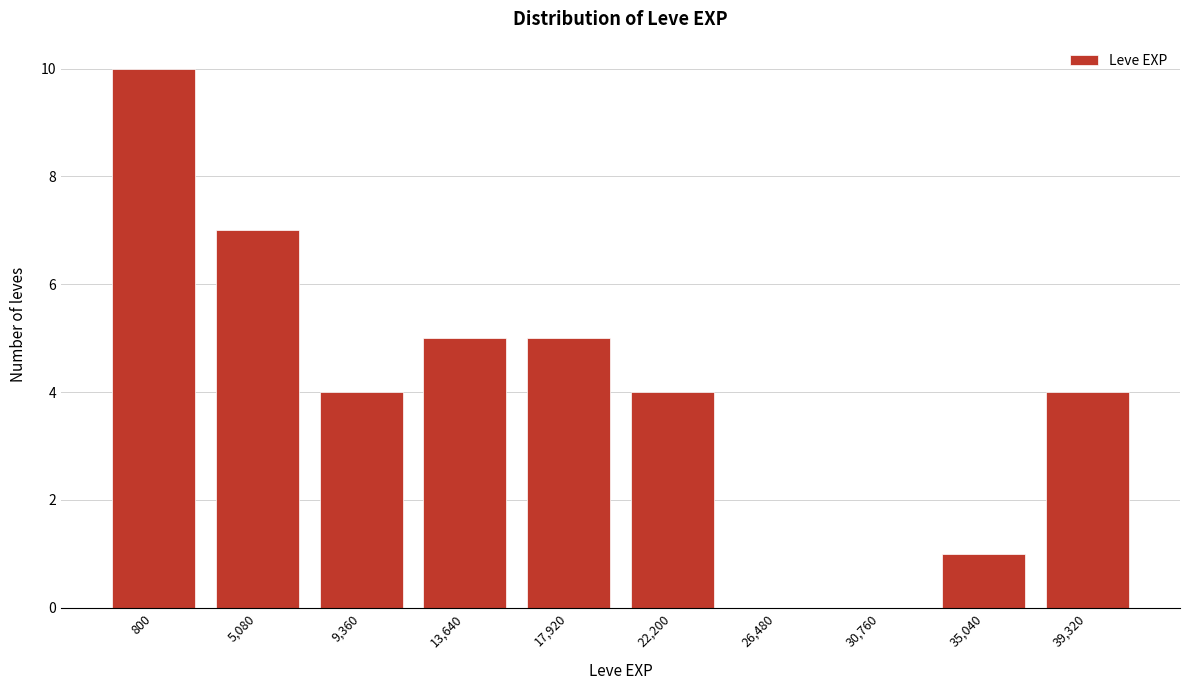

Reading right to left, what are all the values shown in this chart?

39,320=4	35,040=1	30,760=0	26,480=0	22,200=4	17,920=5	13,640=5	9,360=4	5,080=7	800=10